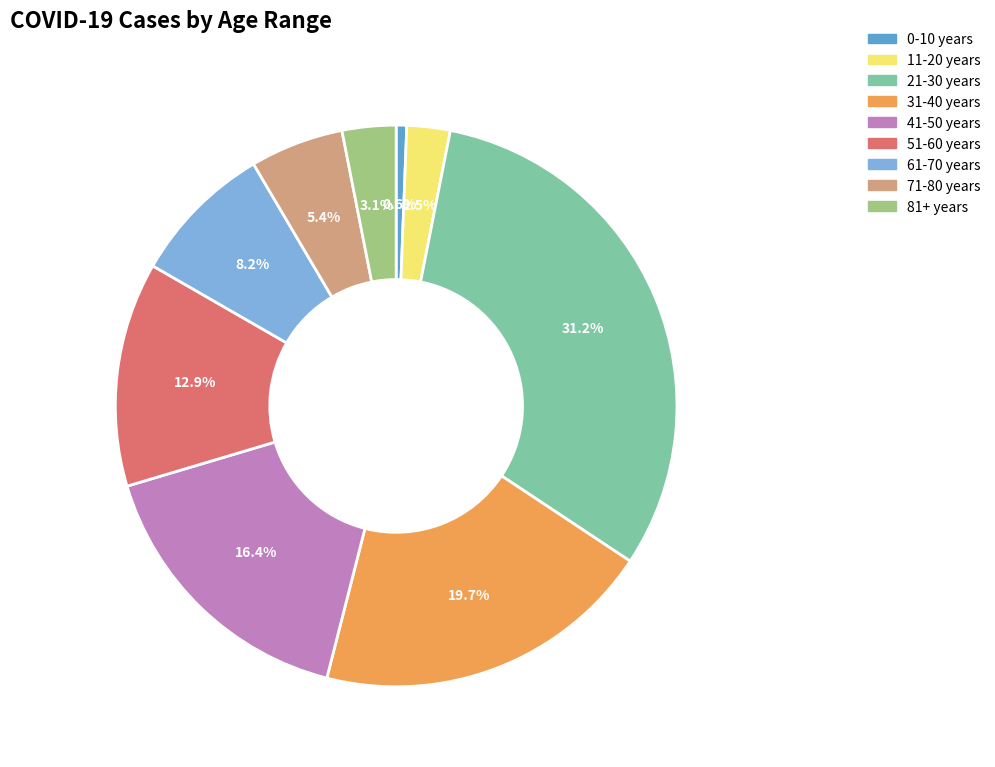

Combined, do 71-80 years and 21-30 years account for over 50%?

No